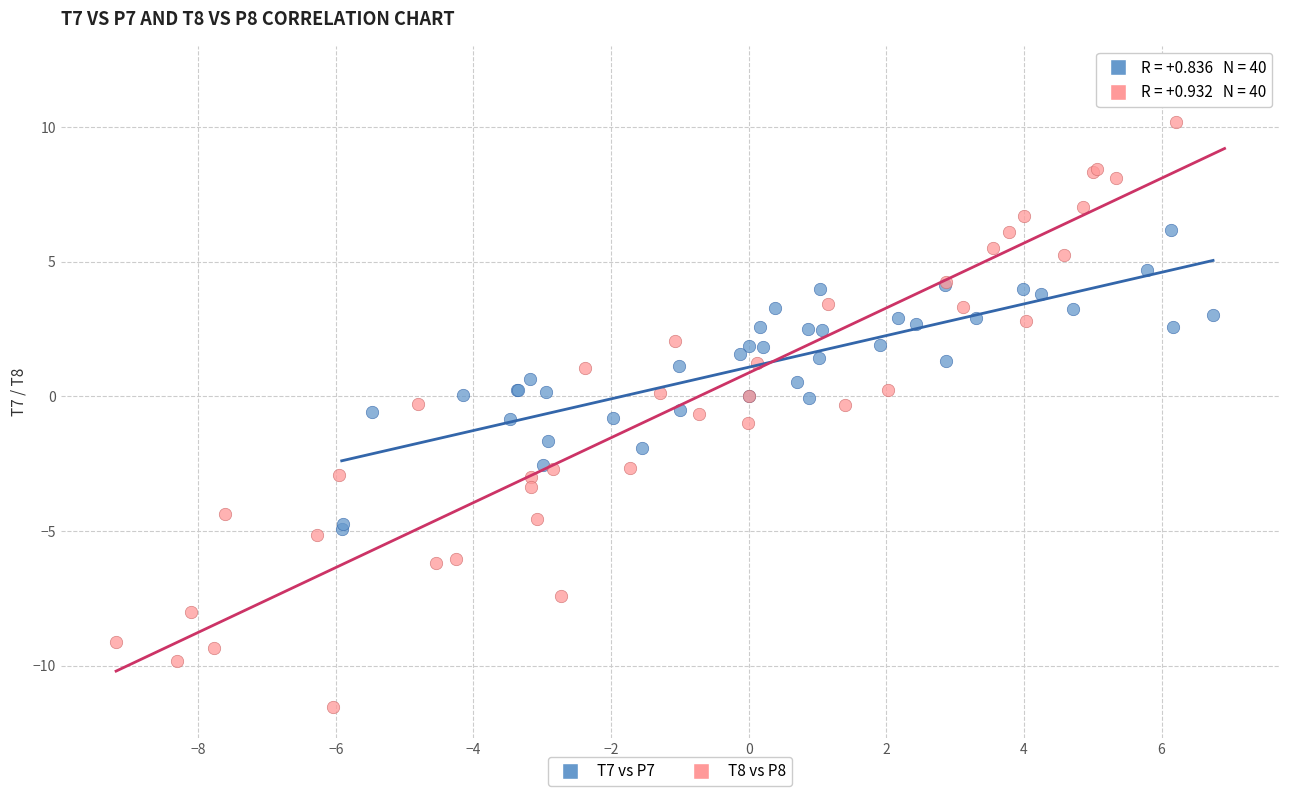

Which series has the widest spread of Y values?

T8 vs P8